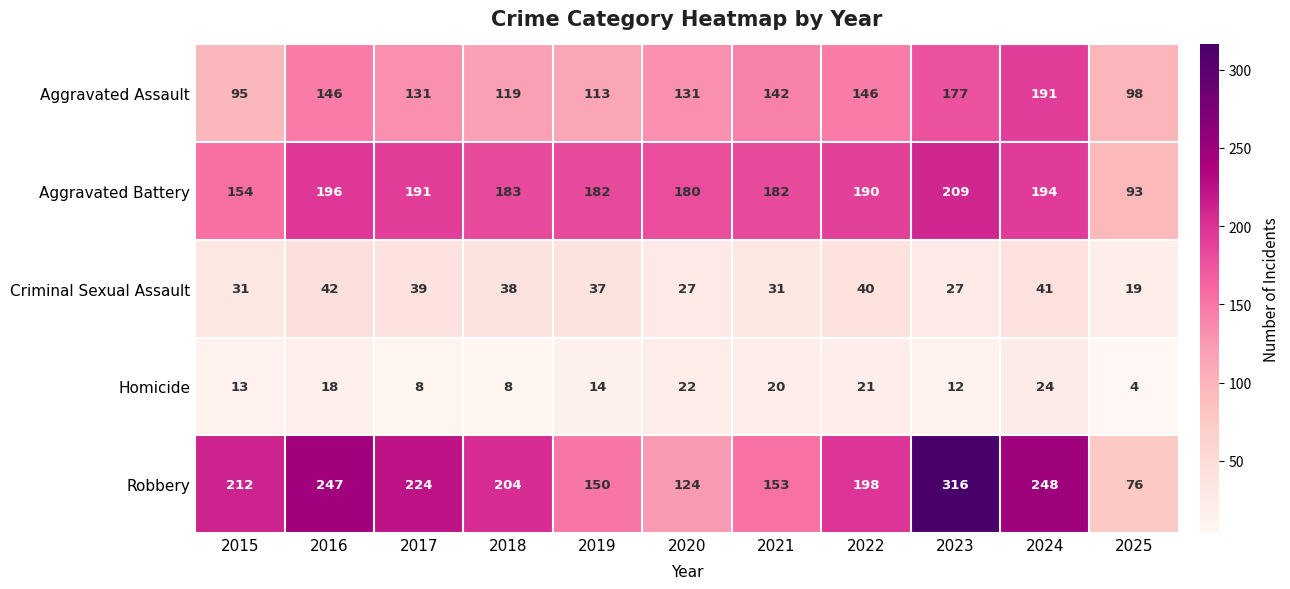

At which category is the sum across all series the highest?

2023